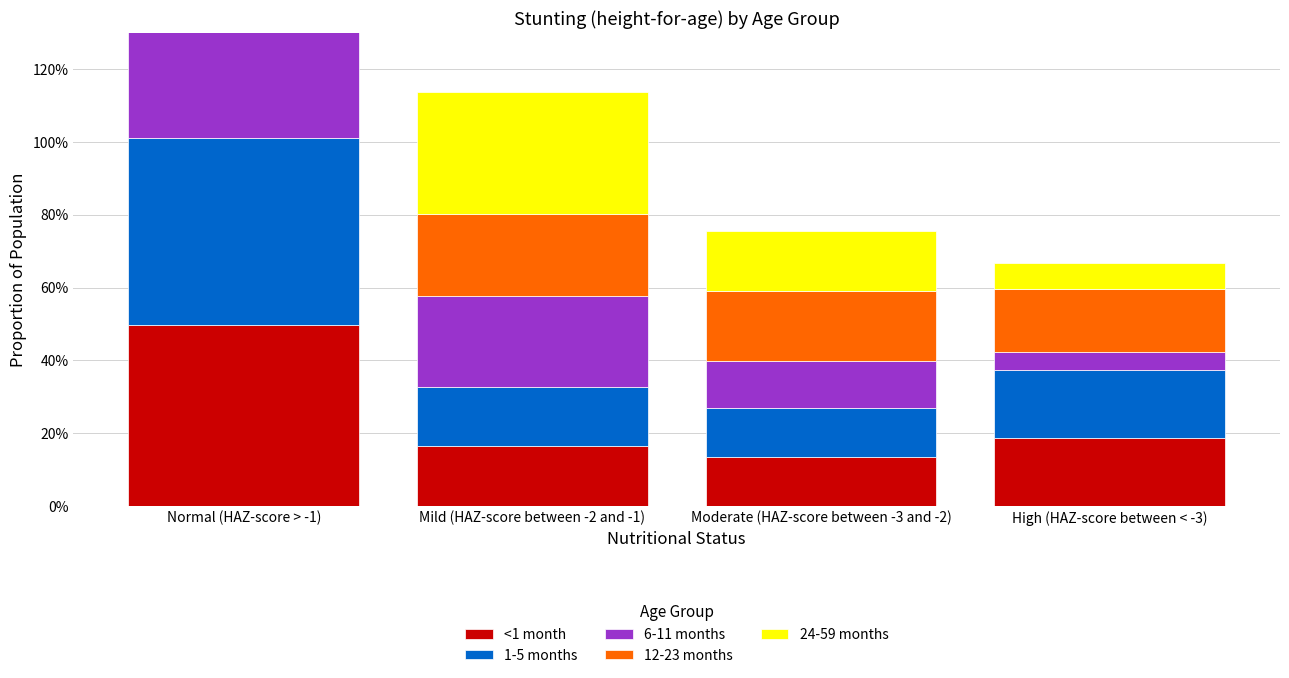

Reading left to right, extract all data points from this chart.

<1 month: Normal (HAZ-score > -1)=0.5	Mild (HAZ-score between -2 and -1)=0.2	Moderate (HAZ-score between -3 and -2)=0.1	High (HAZ-score between < -3)=0.2
1-5 months: Normal (HAZ-score > -1)=0.5	Mild (HAZ-score between -2 and -1)=0.2	Moderate (HAZ-score between -3 and -2)=0.1	High (HAZ-score between < -3)=0.2
6-11 months: Normal (HAZ-score > -1)=0.6	Mild (HAZ-score between -2 and -1)=0.3	Moderate (HAZ-score between -3 and -2)=0.1	High (HAZ-score between < -3)=0.1
12-23 months: Normal (HAZ-score > -1)=0.4	Mild (HAZ-score between -2 and -1)=0.2	Moderate (HAZ-score between -3 and -2)=0.2	High (HAZ-score between < -3)=0.2
24-59 months: Normal (HAZ-score > -1)=0.4	Mild (HAZ-score between -2 and -1)=0.3	Moderate (HAZ-score between -3 and -2)=0.2	High (HAZ-score between < -3)=0.1